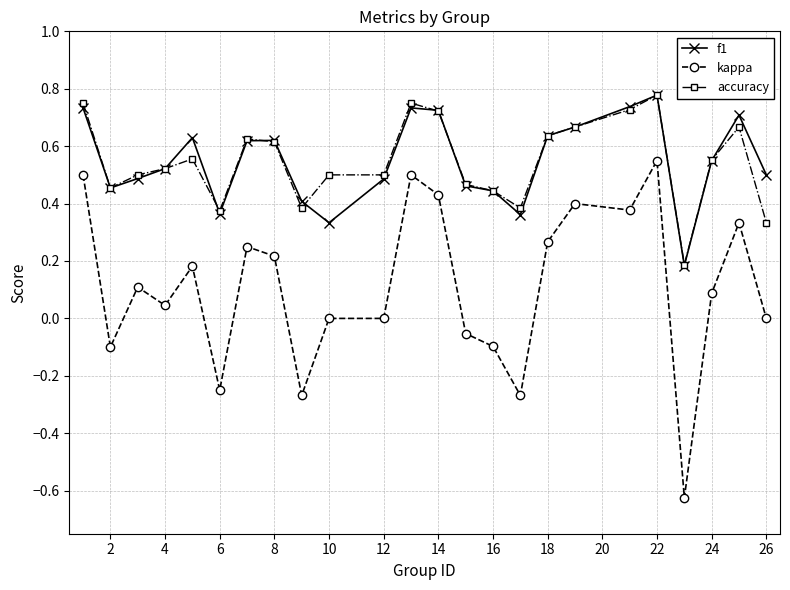

Which series has the largest range (max minus min)?

kappa